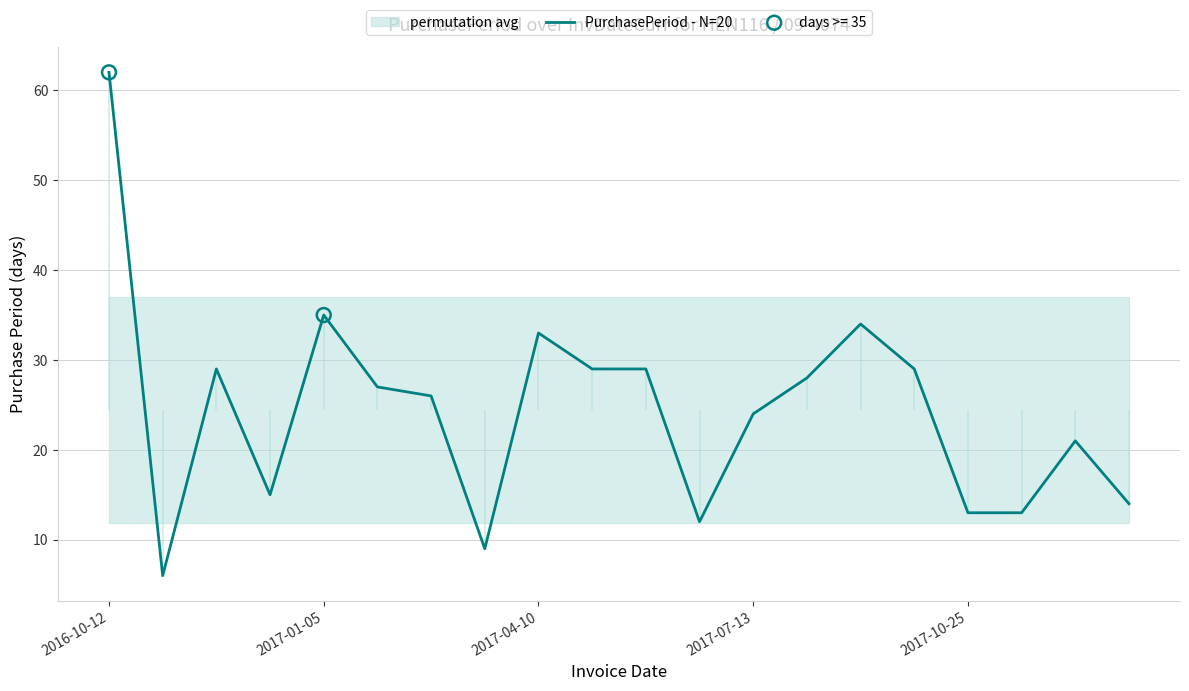

What is the change in value from 15 to 18?

-8